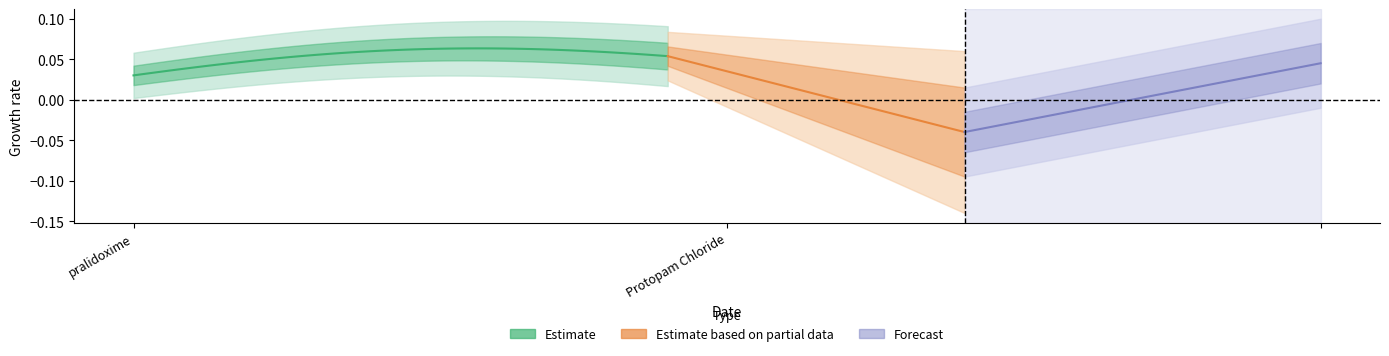

Where is the data nearest to the value 1?

Protopam Chloride